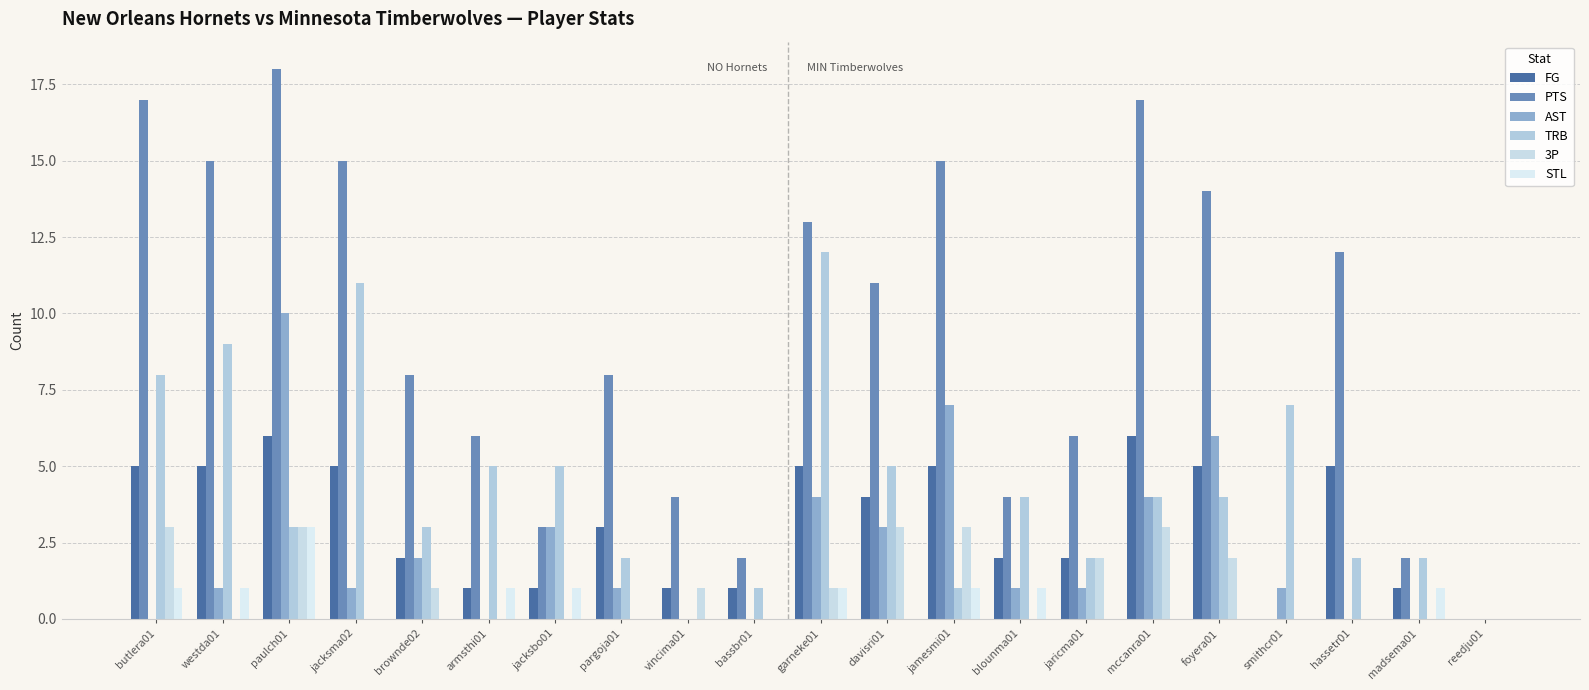

Reading left to right, what are all the values shown in this chart?

FG: butlera01=5	westda01=5	paulch01=6	jacksma02=5	brownde02=2	armsthi01=1	jacksbo01=1	pargoja01=3	vincima01=1	bassbr01=1	garneke01=5	davisri01=4	jamesmi01=5	blounma01=2	jaricma01=2	mccanra01=6	foyera01=5	smithcr01=0	hassetr01=5	madsema01=1	reedju01=0
PTS: butlera01=17	westda01=15	paulch01=18	jacksma02=15	brownde02=8	armsthi01=6	jacksbo01=3	pargoja01=8	vincima01=4	bassbr01=2	garneke01=13	davisri01=11	jamesmi01=15	blounma01=4	jaricma01=6	mccanra01=17	foyera01=14	smithcr01=0	hassetr01=12	madsema01=2	reedju01=0
AST: butlera01=0	westda01=1	paulch01=10	jacksma02=1	brownde02=2	armsthi01=0	jacksbo01=3	pargoja01=1	vincima01=0	bassbr01=0	garneke01=4	davisri01=3	jamesmi01=7	blounma01=1	jaricma01=1	mccanra01=4	foyera01=6	smithcr01=1	hassetr01=0	madsema01=0	reedju01=0
TRB: butlera01=8	westda01=9	paulch01=3	jacksma02=11	brownde02=3	armsthi01=5	jacksbo01=5	pargoja01=2	vincima01=0	bassbr01=1	garneke01=12	davisri01=5	jamesmi01=1	blounma01=4	jaricma01=2	mccanra01=4	foyera01=4	smithcr01=7	hassetr01=2	madsema01=2	reedju01=0
3P: butlera01=3	westda01=0	paulch01=3	jacksma02=0	brownde02=1	armsthi01=0	jacksbo01=0	pargoja01=0	vincima01=1	bassbr01=0	garneke01=1	davisri01=3	jamesmi01=3	blounma01=0	jaricma01=2	mccanra01=3	foyera01=2	smithcr01=0	hassetr01=0	madsema01=0	reedju01=0
STL: butlera01=1	westda01=1	paulch01=3	jacksma02=0	brownde02=0	armsthi01=1	jacksbo01=1	pargoja01=0	vincima01=0	bassbr01=0	garneke01=1	davisri01=0	jamesmi01=1	blounma01=1	jaricma01=0	mccanra01=0	foyera01=0	smithcr01=0	hassetr01=0	madsema01=1	reedju01=0